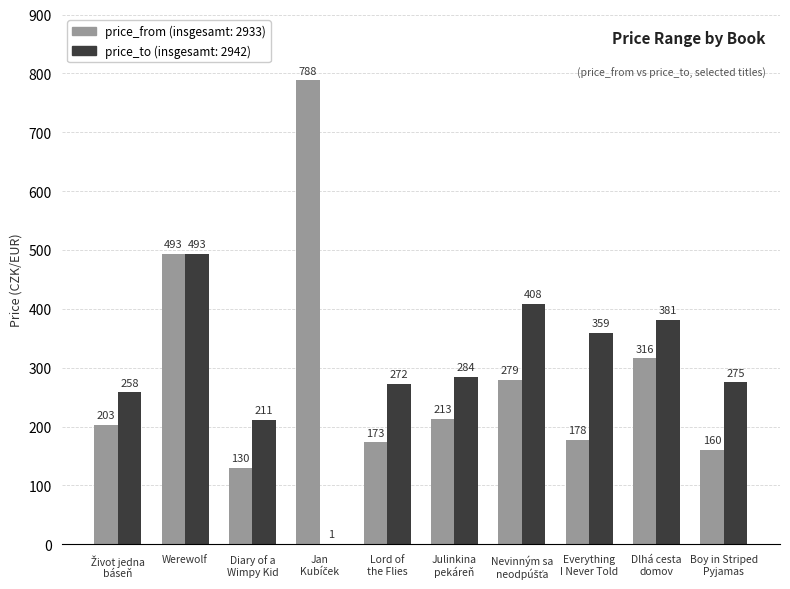

At which category is the sum across all series the highest?

Werewolf